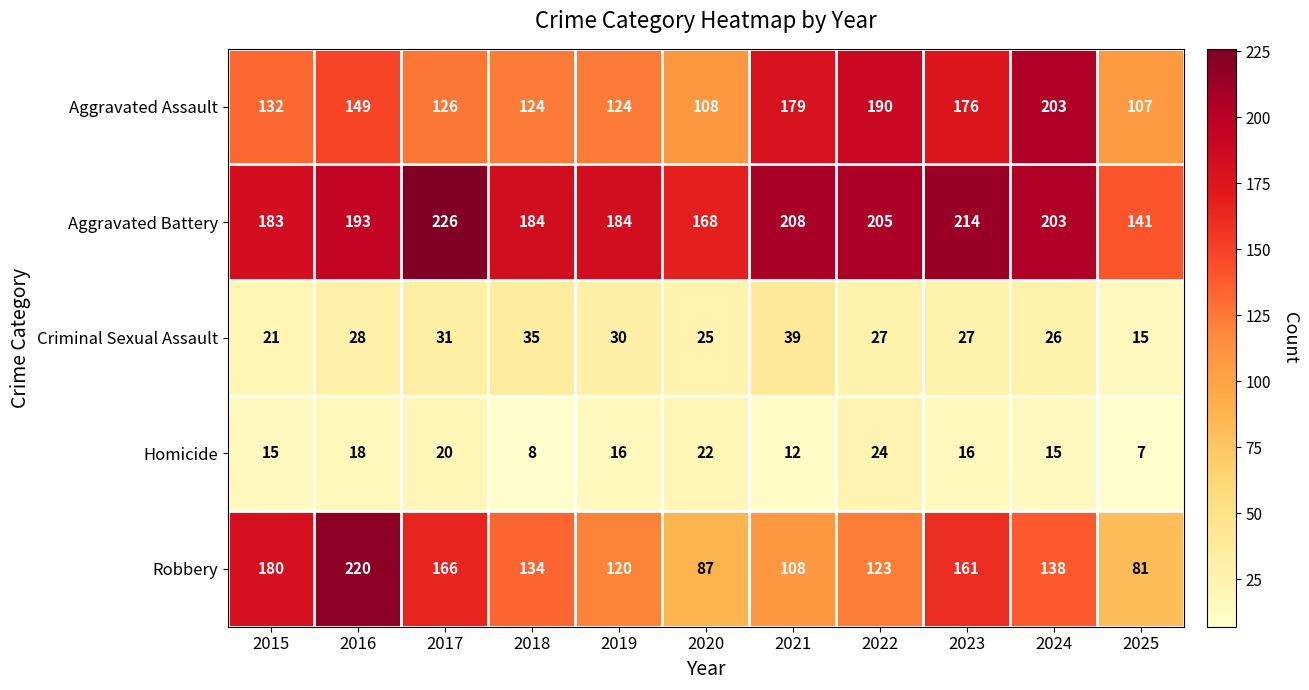

The Aggravated Battery series shows 205 at 2022. True or false?

True